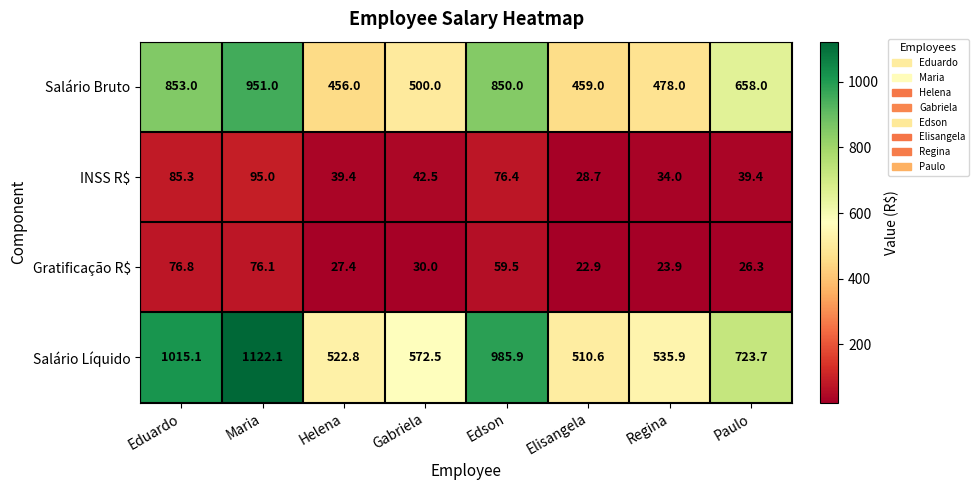

Which series has the widest spread of values?

Salário Líquido